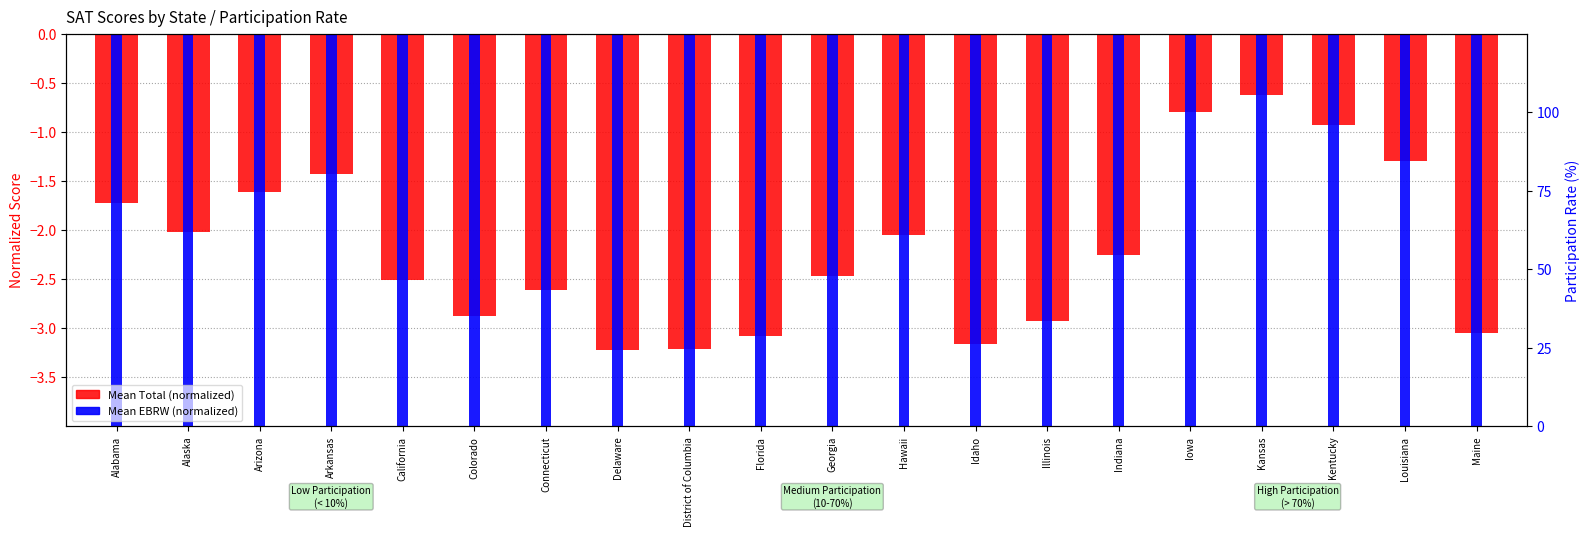

Are the bars horizontal?

No